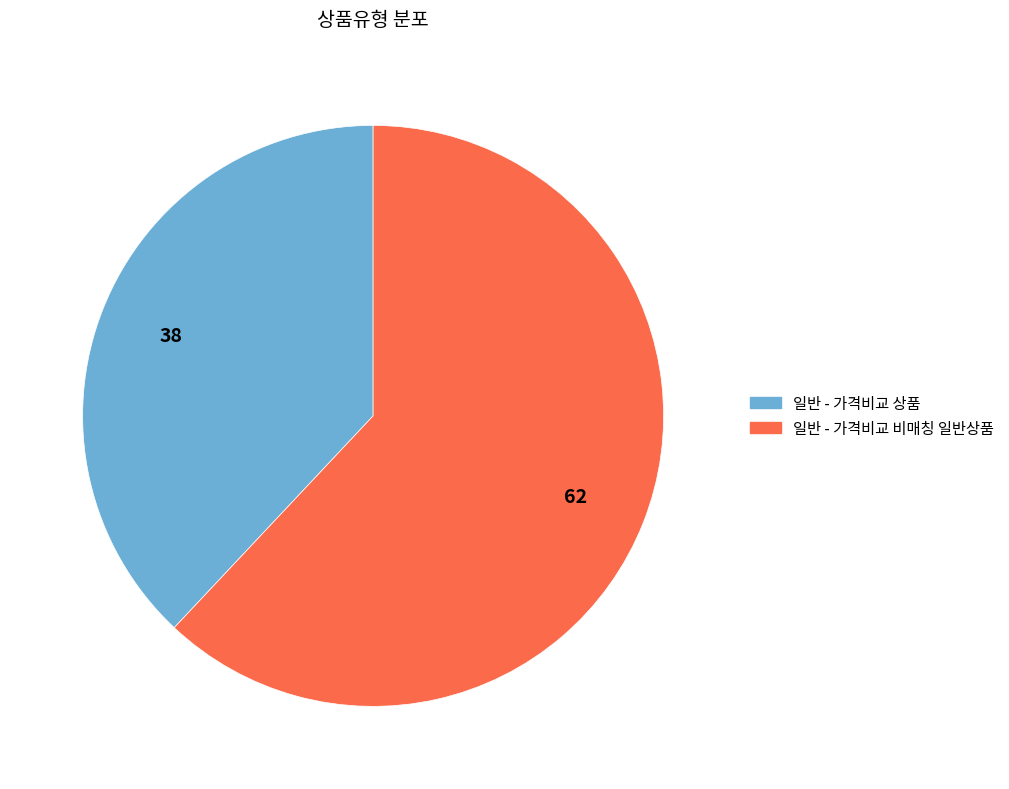

Between 일반 - 가격비교 비매칭 일반상품 and 일반 - 가격비교 상품, which is larger?

일반 - 가격비교 비매칭 일반상품